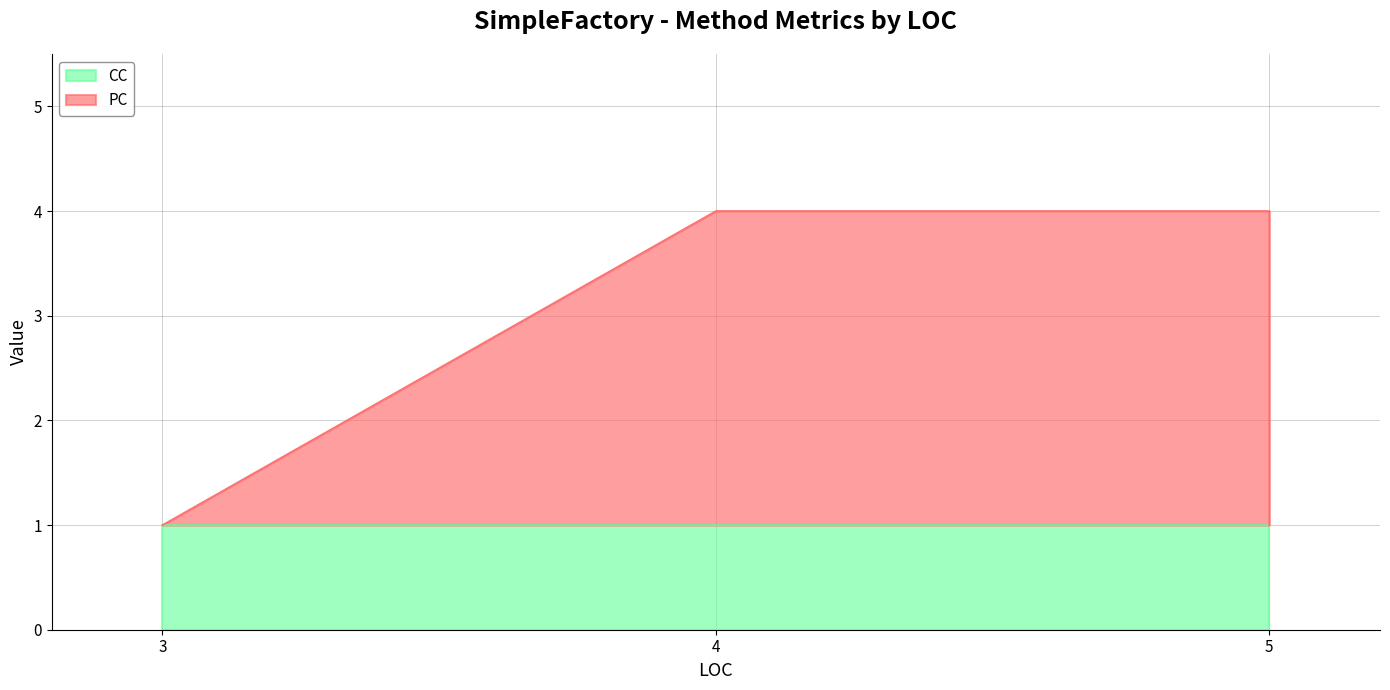

What is the total value across all series at 3?

1